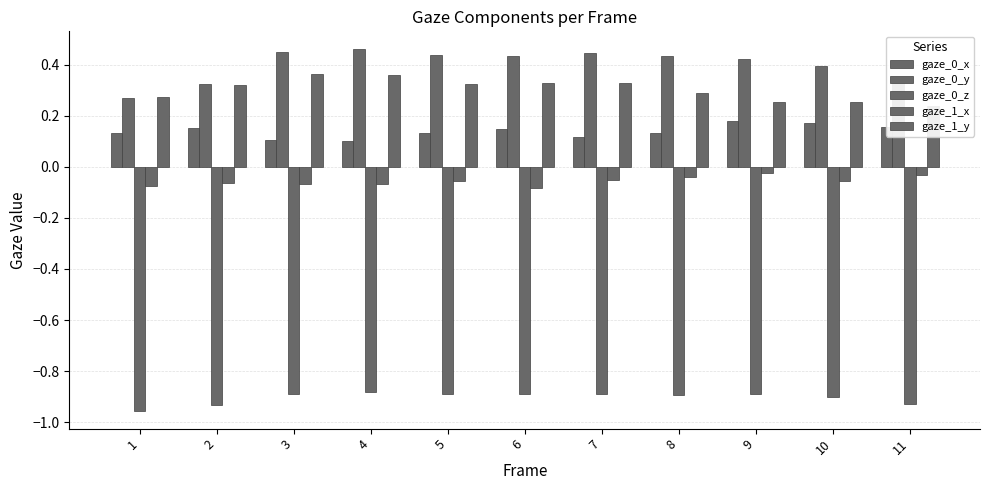

Which series has the largest range (max minus min)?

gaze_0_y